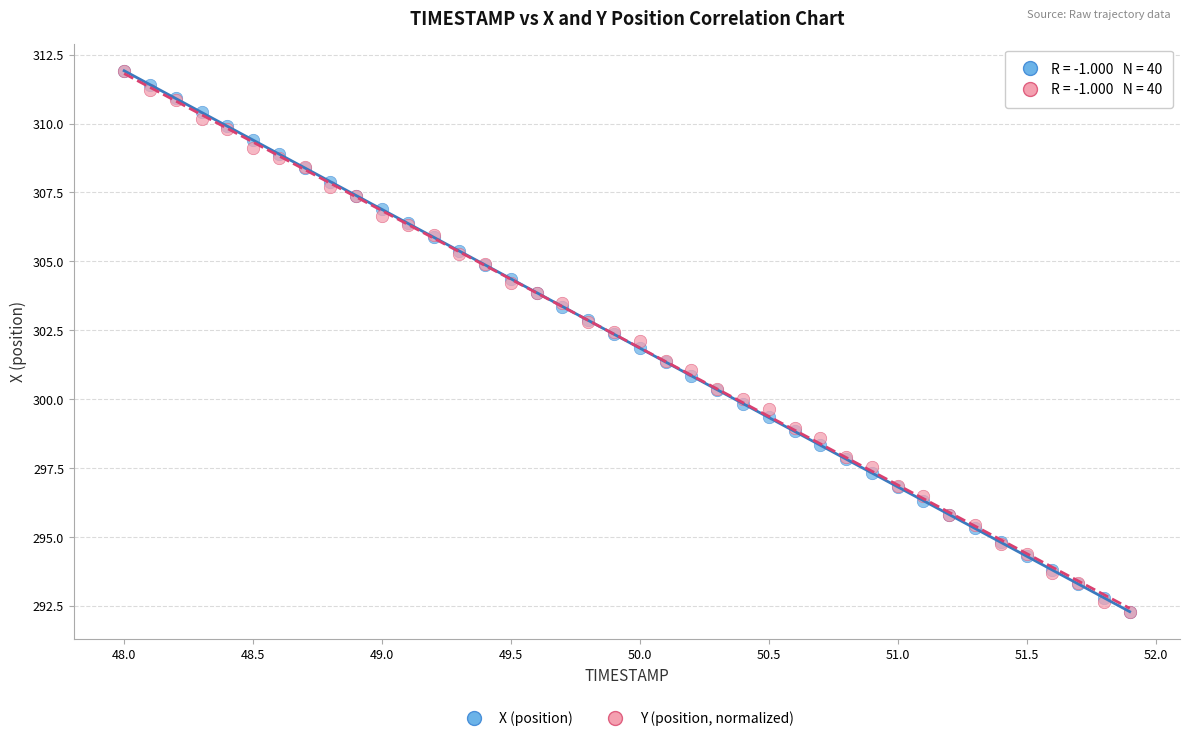

What are all the series names shown in the legend?

X (position), Y (position, normalized)